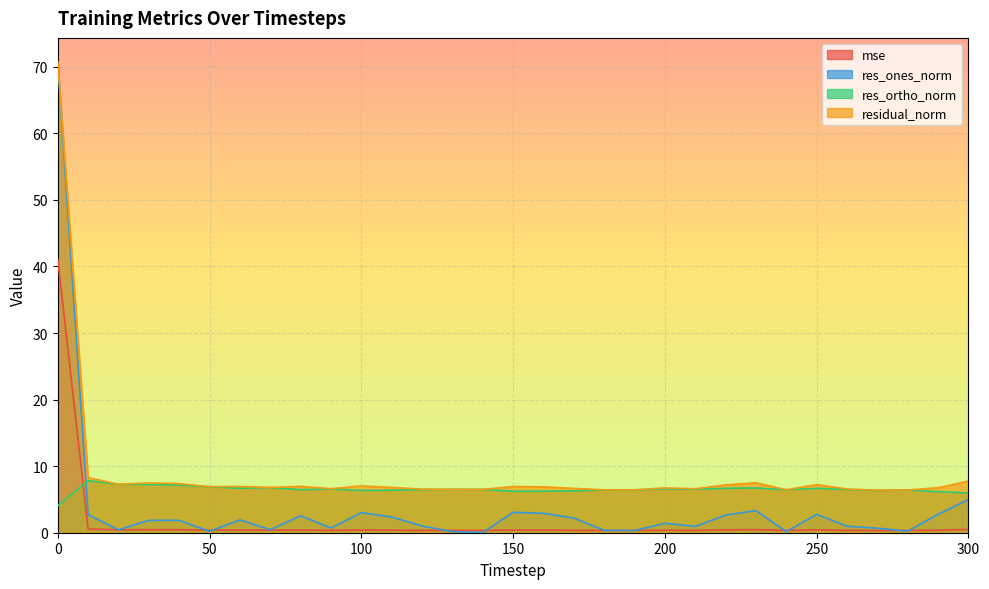

Reading right to left, extract all data points from this chart.

mse: 0.5	0.4	0.3	0.3	0.4	0.4	0.3	0.5	0.4	0.4	0.4	0.3	0.3	0.4	0.4	0.4	0.3	0.3	0.4	0.4	0.4	0.4	0.4	0.4	0.4	0.4	0.4	0.5	0.4	0.6	41.1
res_ones_norm: 5.0	2.8	0.2	0.7	1.0	2.8	0.2	3.3	2.7	0.9	1.4	0.3	0.4	2.2	2.9	3.1	0.0	0.2	1.0	2.4	3.0	0.7	2.6	0.5	1.9	0.2	1.9	1.9	0.4	2.7	70.7
res_ortho_norm: 6.0	6.2	6.4	6.4	6.5	6.7	6.5	6.7	6.7	6.5	6.6	6.4	6.4	6.3	6.2	6.2	6.5	6.5	6.5	6.4	6.4	6.6	6.5	6.8	6.7	6.9	7.1	7.3	7.3	7.8	4.0
residual_norm: 7.8	6.8	6.4	6.4	6.6	7.2	6.5	7.5	7.2	6.6	6.7	6.4	6.4	6.7	6.9	6.9	6.5	6.5	6.5	6.8	7.0	6.6	7.0	6.8	6.9	6.9	7.4	7.5	7.3	8.3	70.8